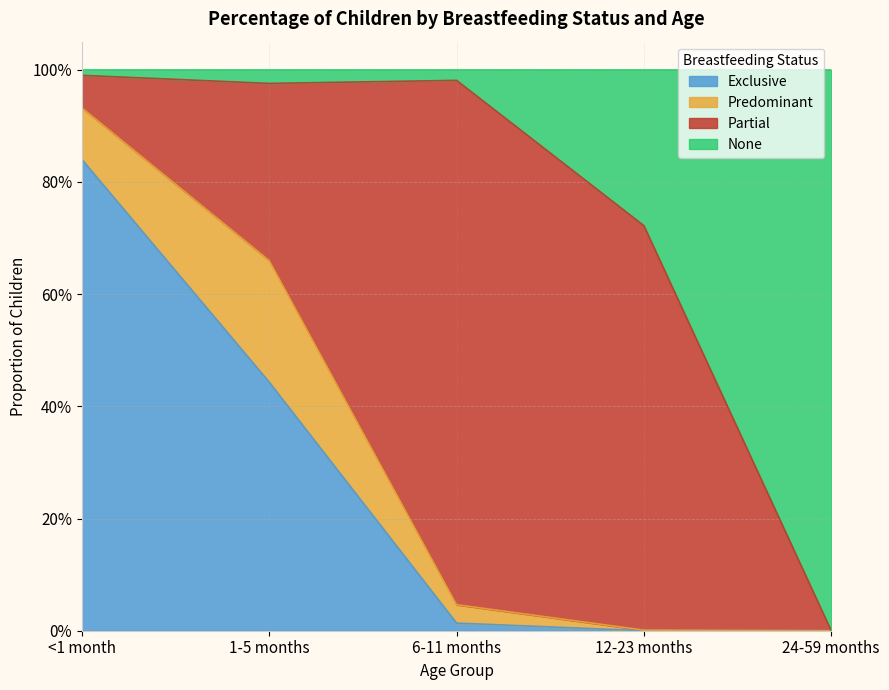

Which series has the largest range (max minus min)?

None